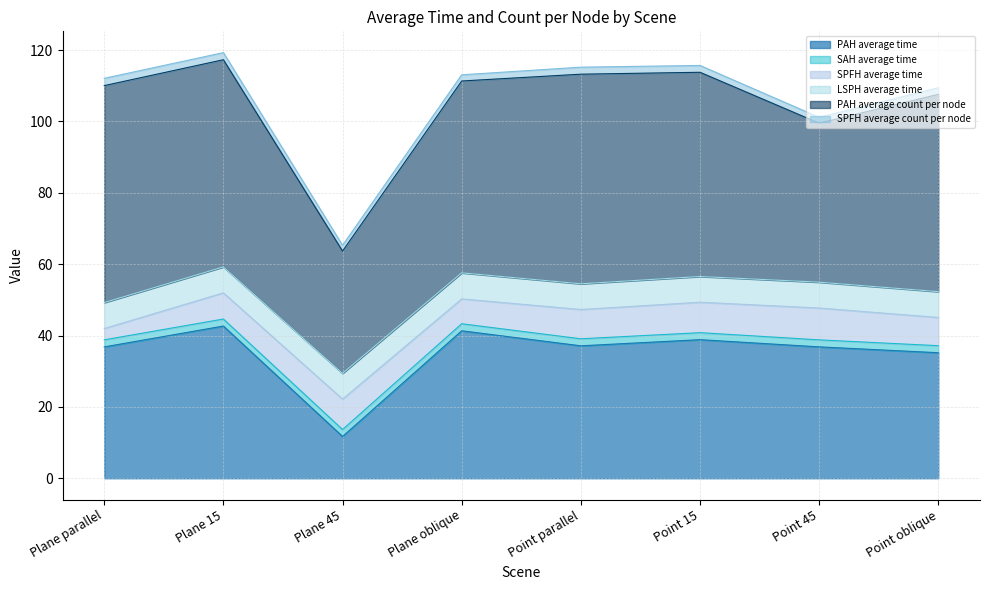

What is the sum of the LSPH average time values at Point 15 and Plane 15?

14.5